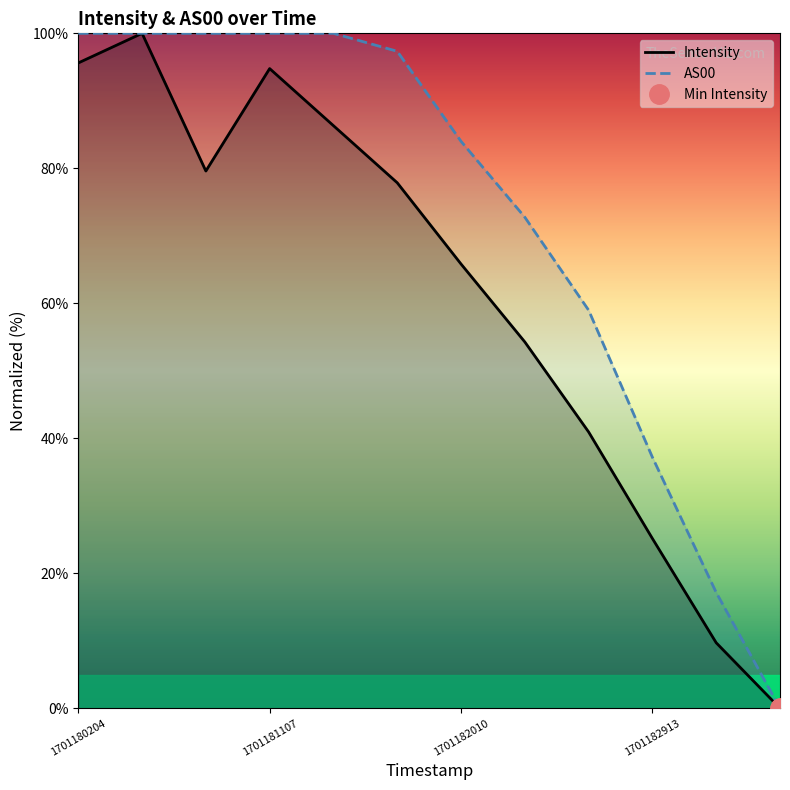

Reading right to left, what are all the values shown in this chart?

Intensity: 0.0	9.7	25.2	40.9	54.3	65.8	77.9	86.3	94.8	79.6	100.0	95.6
AS00: 0.0	17.2	37.2	59.0	72.8	84.0	97.3	100.0	100.0	100.0	100.0	100.0